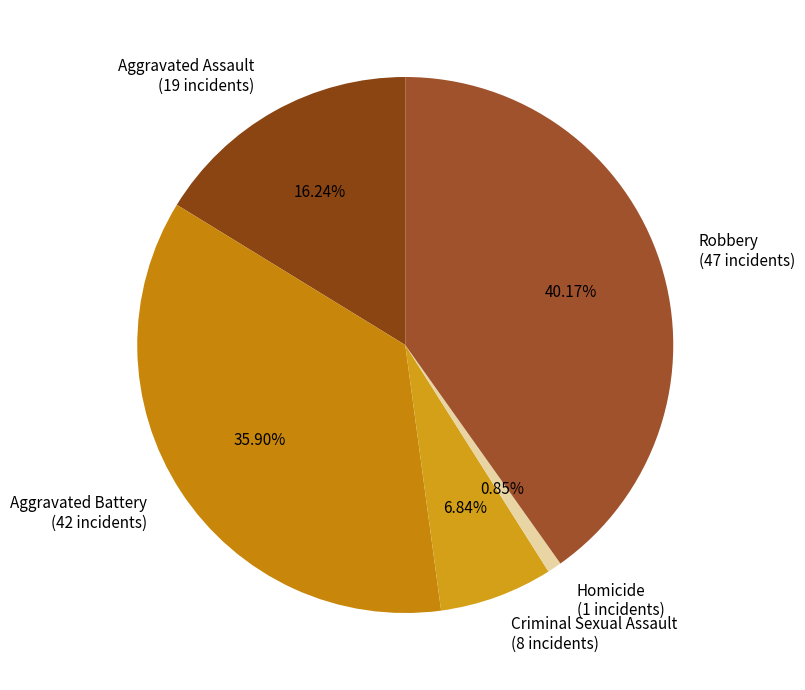

What portion of the pie excludes Criminal Sexual Assault?

93.2%